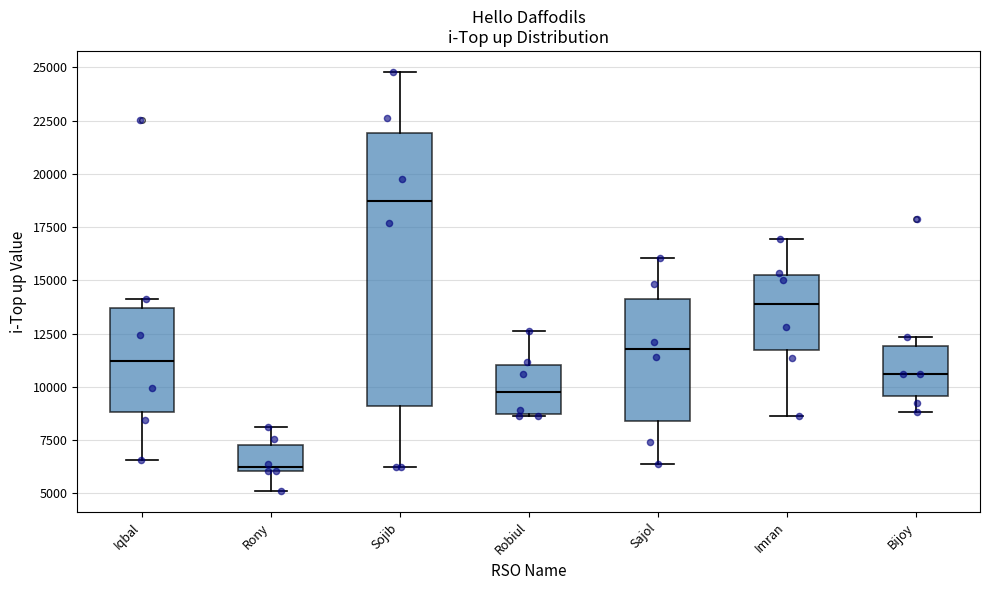

Where is the lower edge of the box for Imran on the y-axis? The values are not printed on the chart, so give them approximately, as read against the axis.

11500